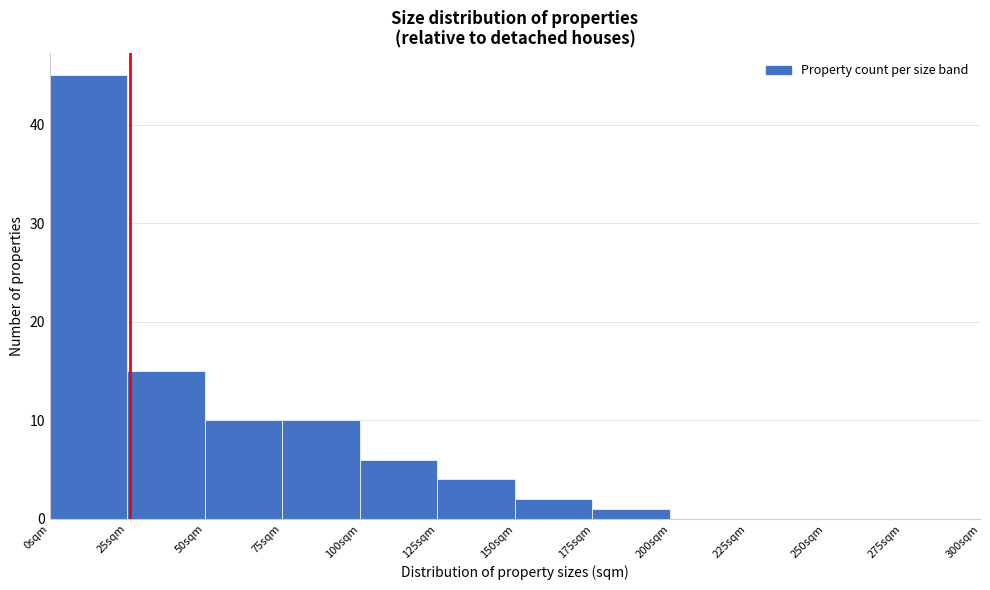

Over which range of the x-axis is the bar tallest?

0 to 25